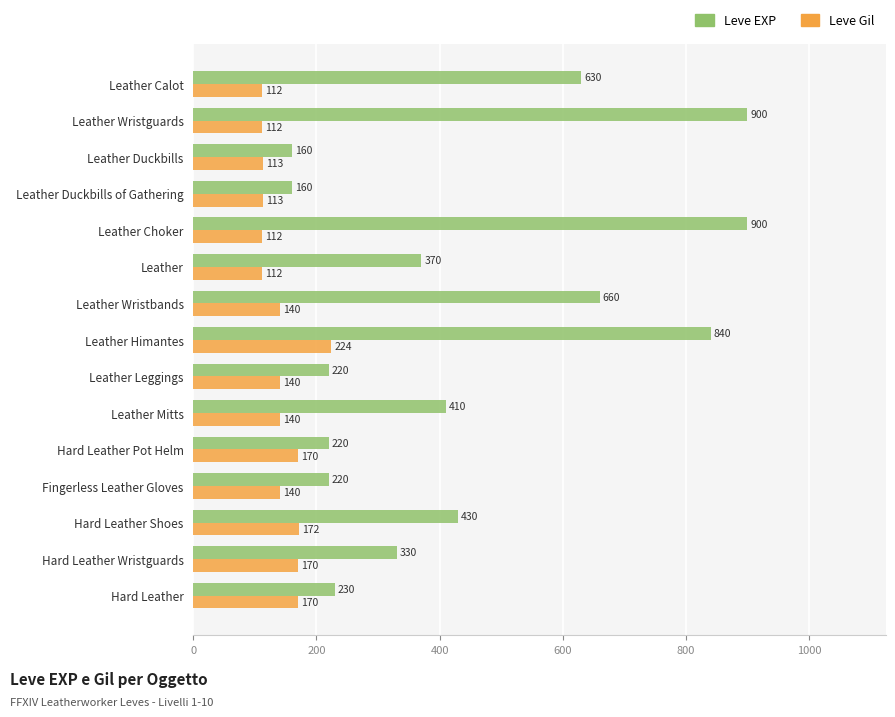

What is the difference between the maximum and minimum values in the Leve EXP series?

740